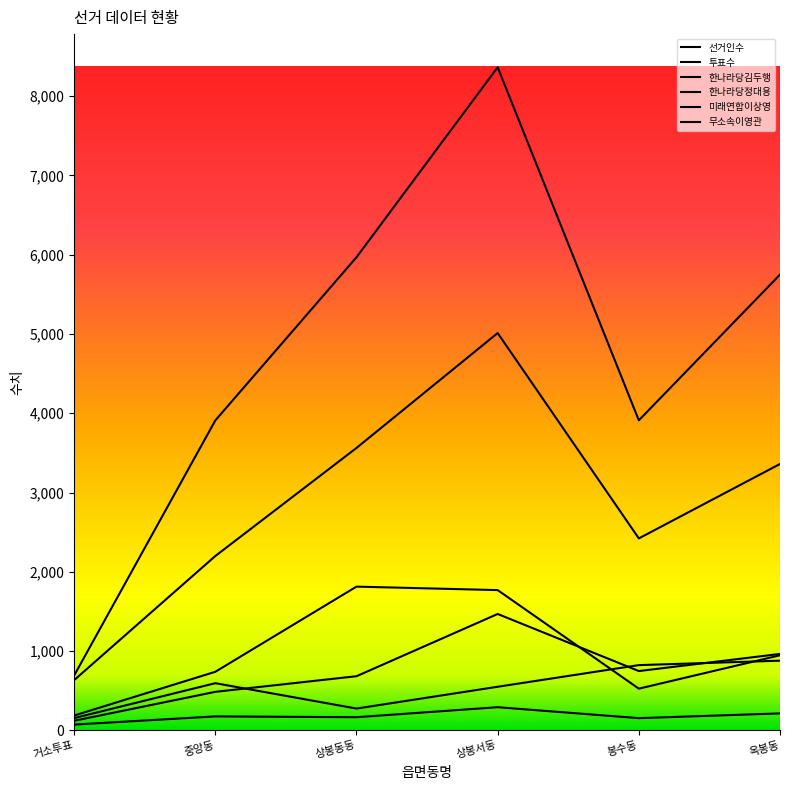

What is the spread (max minus min) of values at 상봉동동?

5801